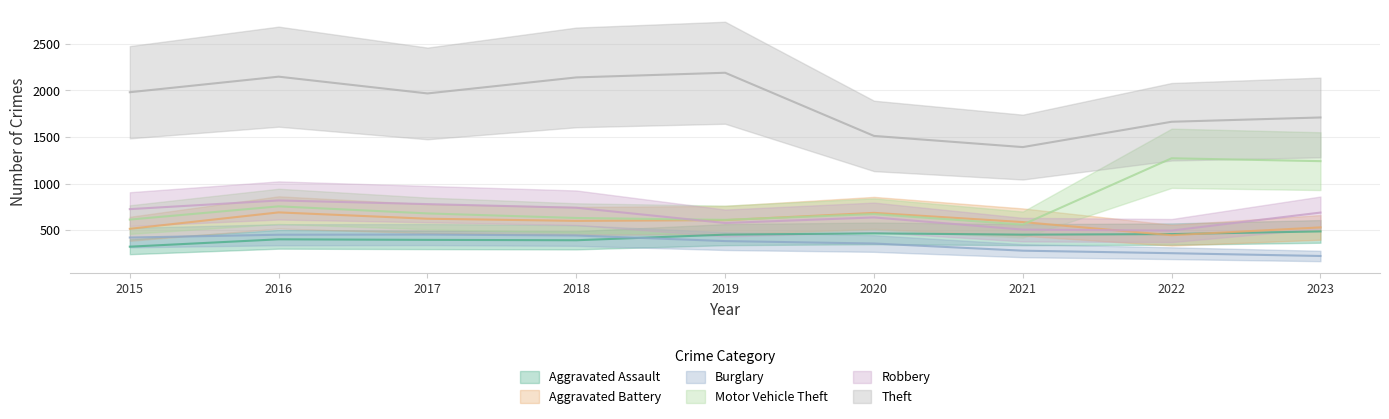

How many values in the Aggravated Assault series are below 452?

4